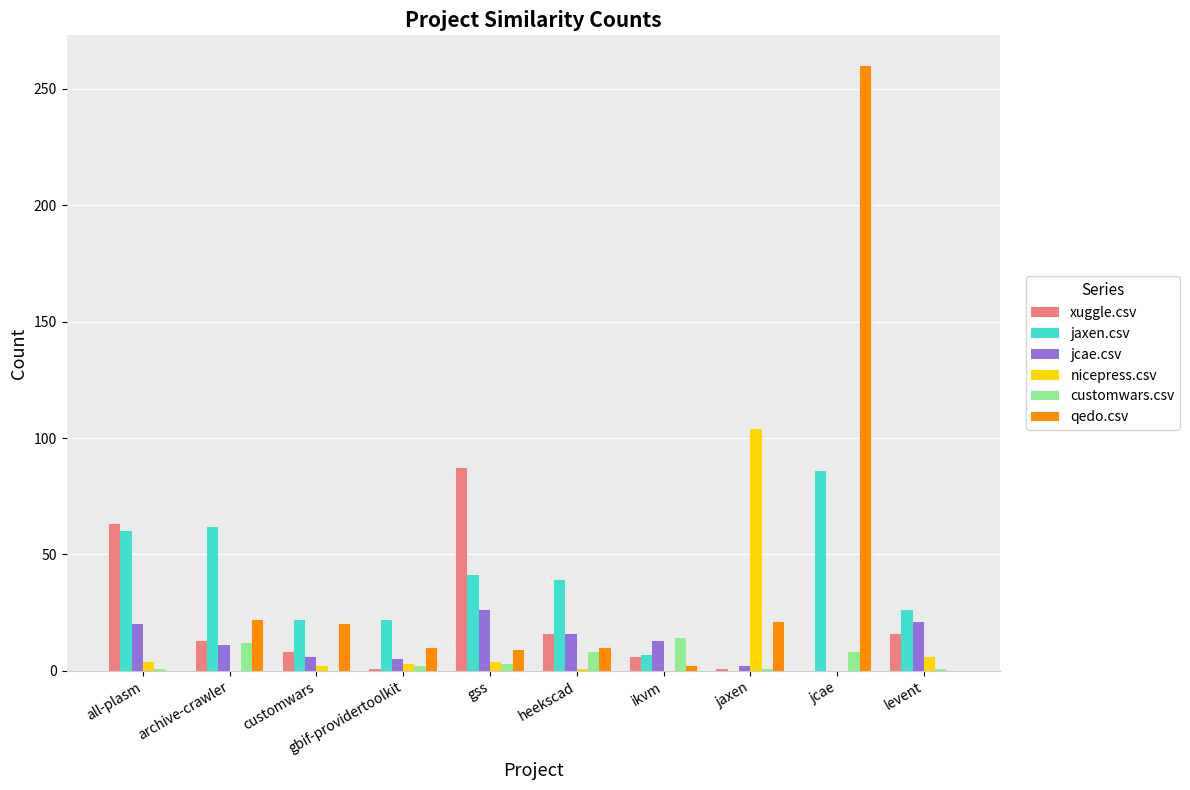

The qedo.csv series shows 10 at heekscad. True or false?

True